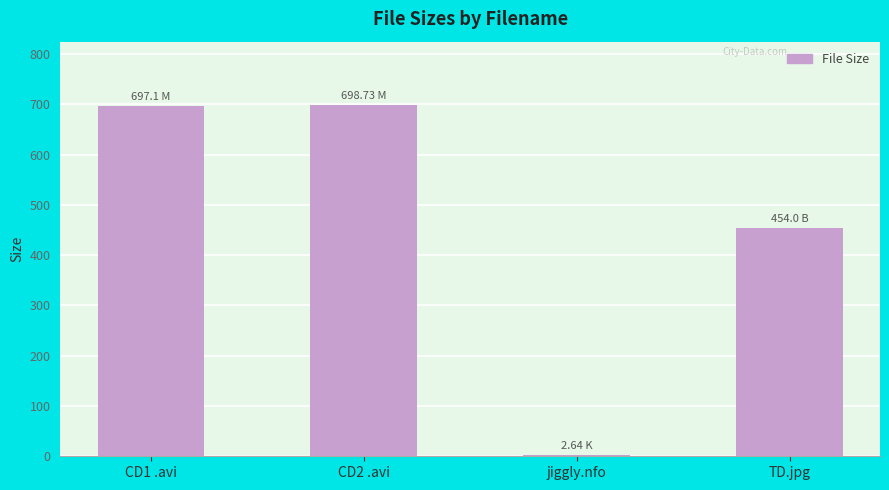

What is the sum of all values?

1852.5